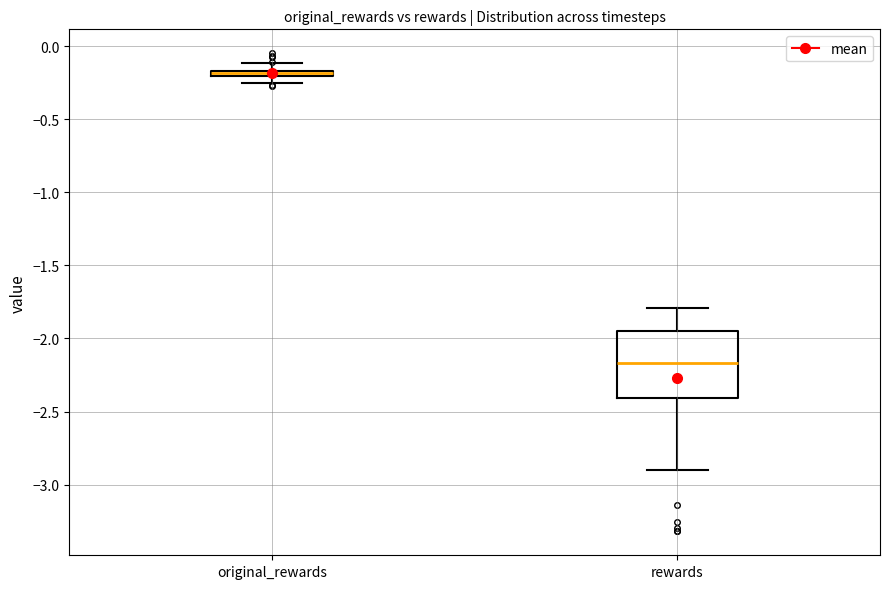

Which box has the lowest median line?

rewards